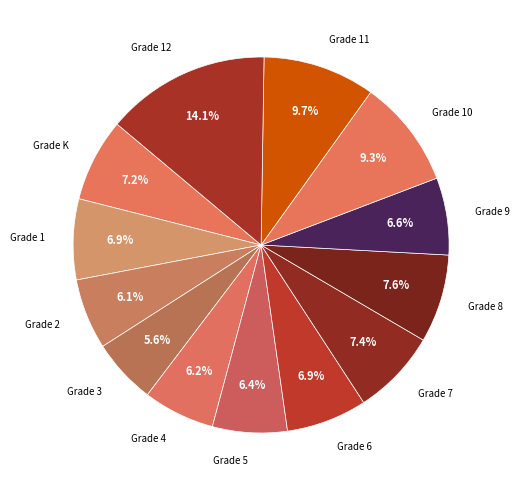

How many slices are in this pie chart?

13